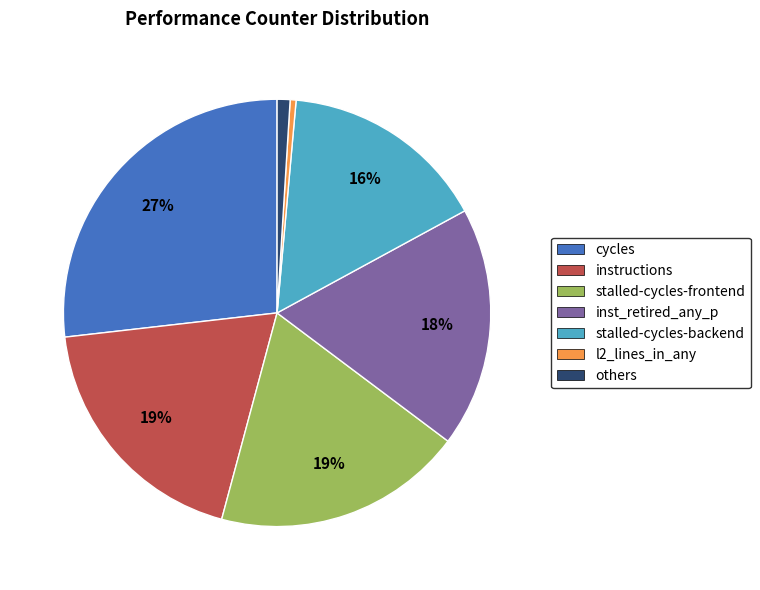

Does any single category account for the majority?

No